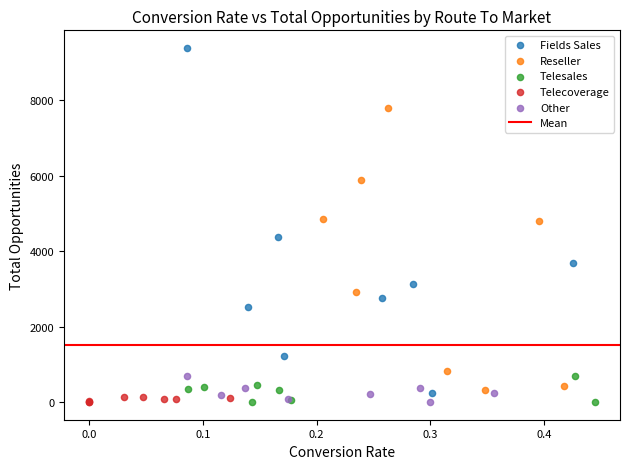

Which series has the widest spread of Y values?

Fields Sales